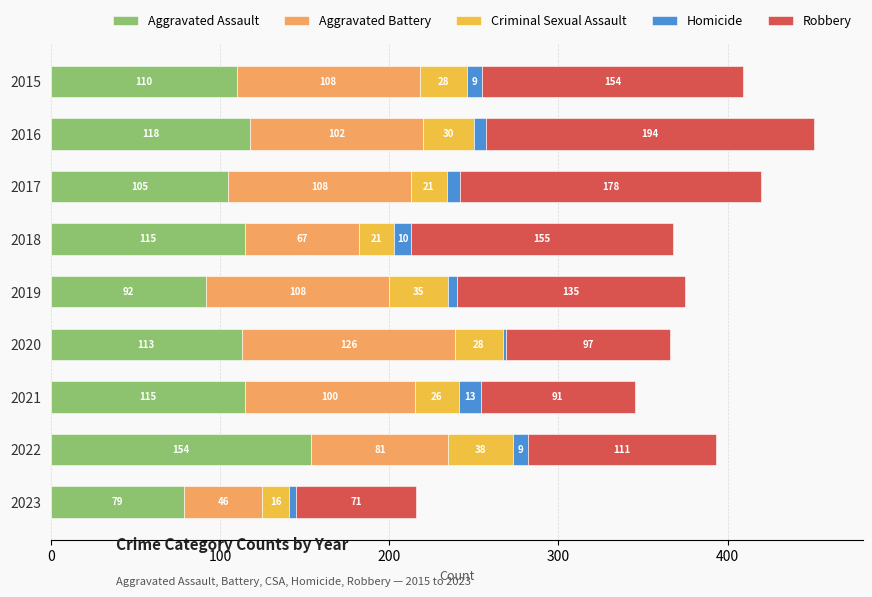

What is the sum of the Aggravated Assault values at 2017 and 2016?

223